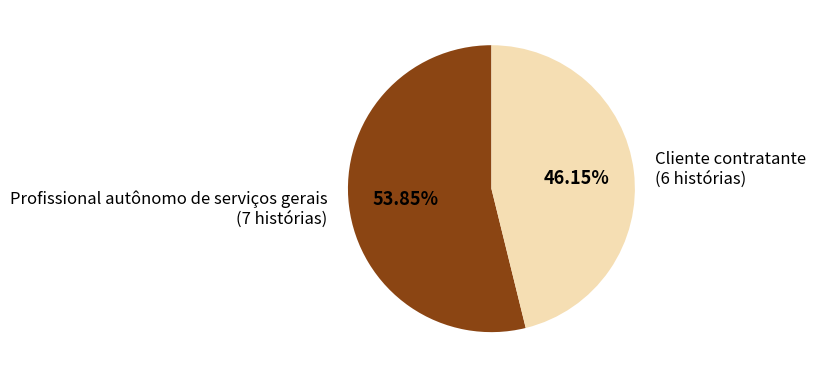

Is there any slice that represents more than half of the pie?

Yes